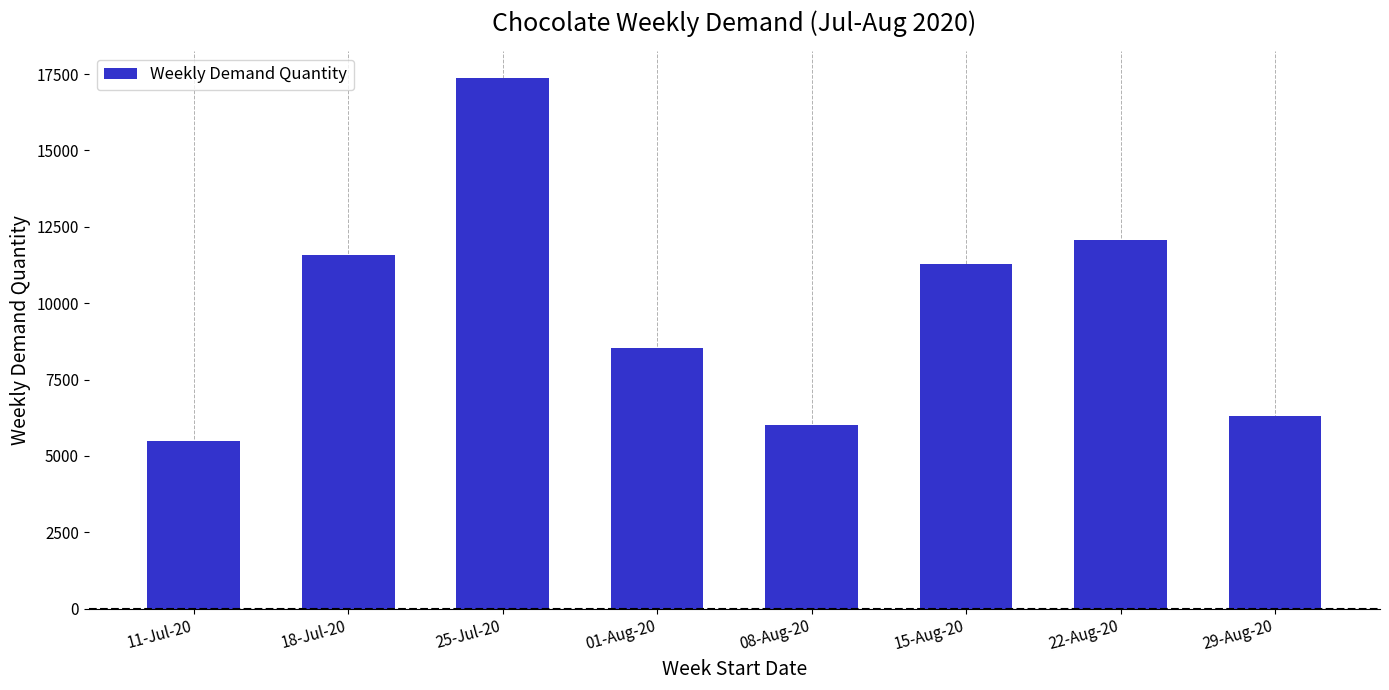

How many data points does each series have?

8